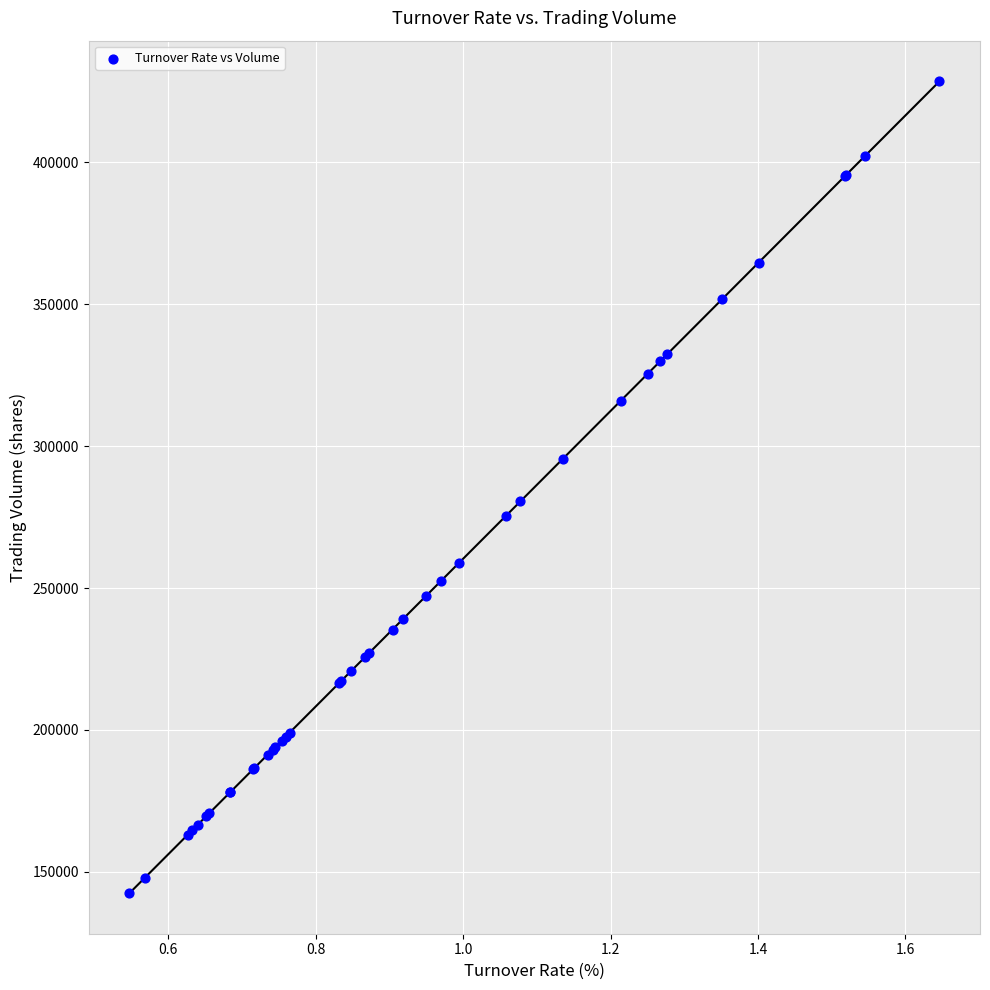

What Y value in the scatter plot is closest to 285524?

280506